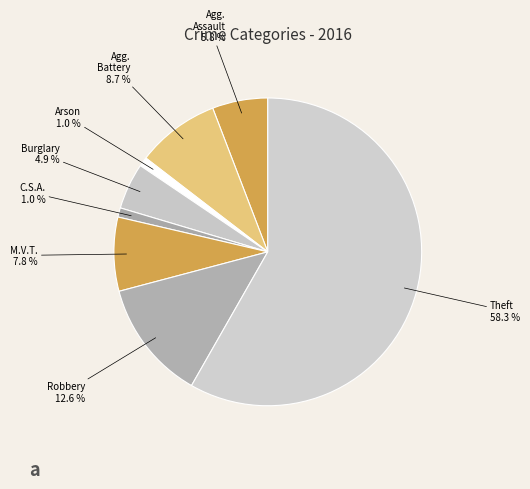

What is the smallest slice in the pie chart?

Arson